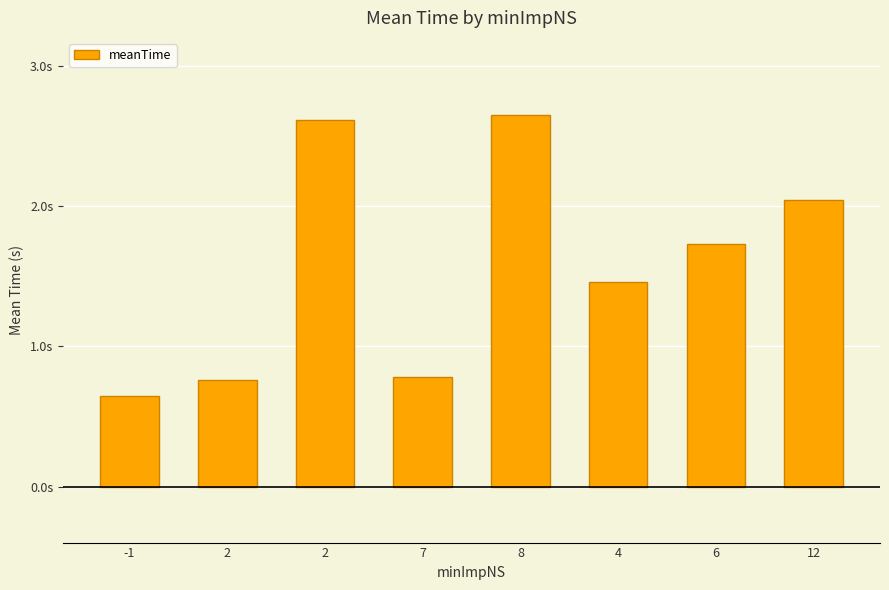

What is the maximum value shown in the chart?

2.6